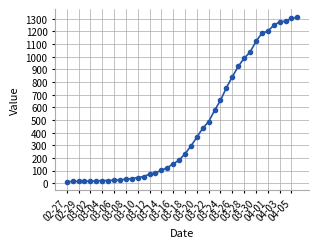

What is the average value?

465